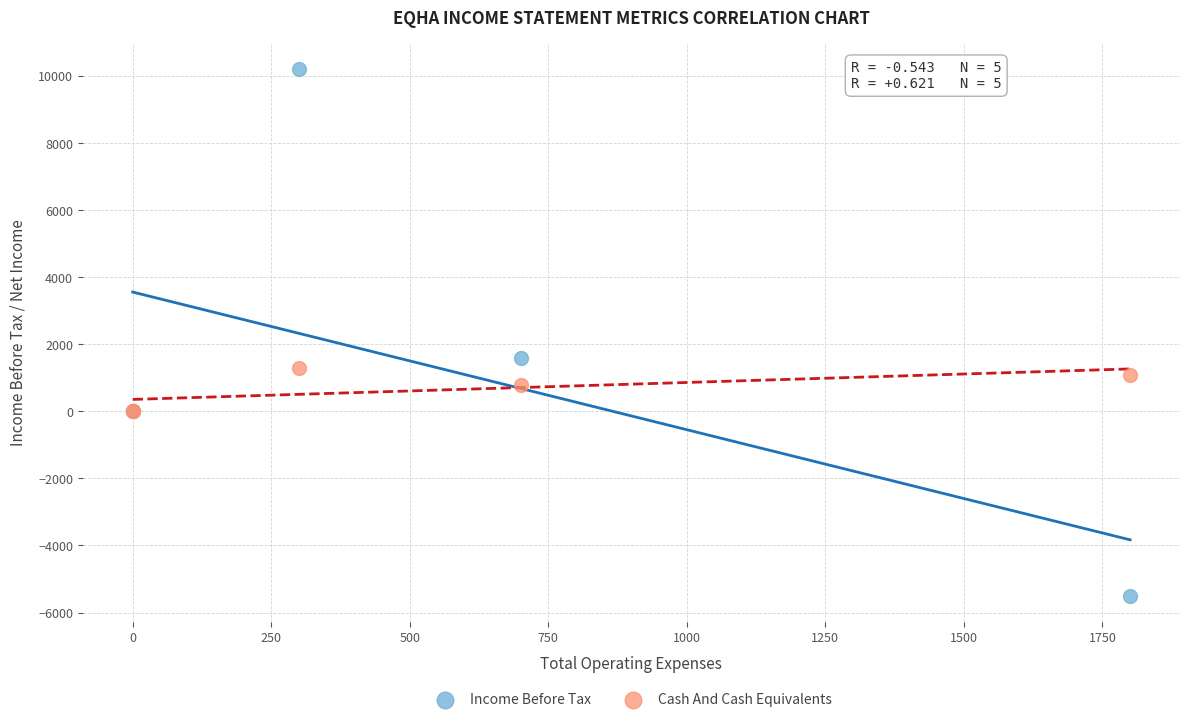

In the Income Before Tax series, what Y value is closest to 2350?

1600